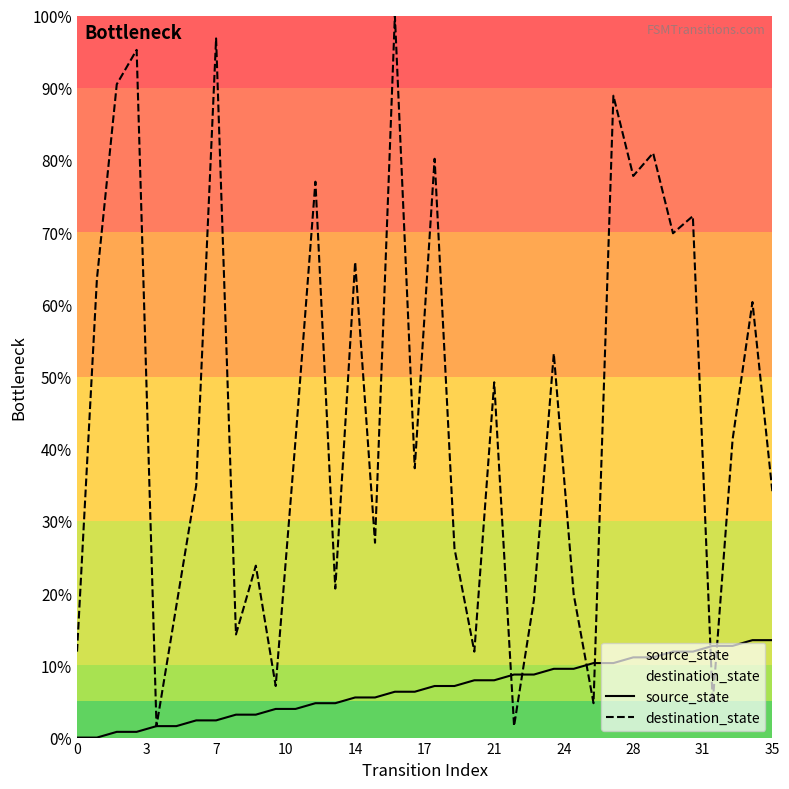

What is the total value across all series at 28?

88.9